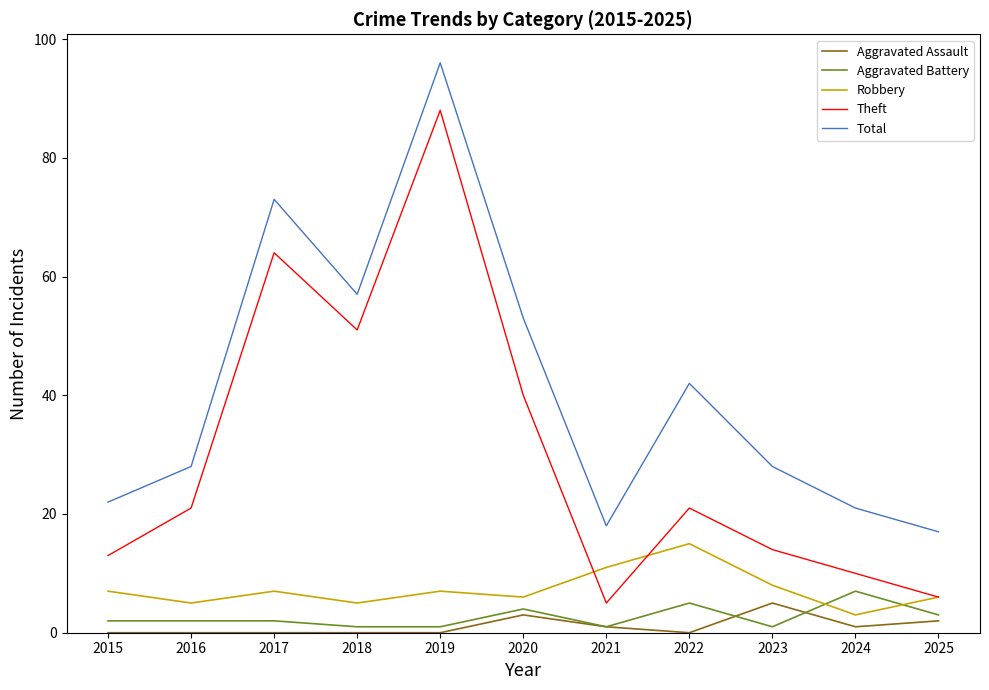

At which label does Theft reach its minimum?

2021